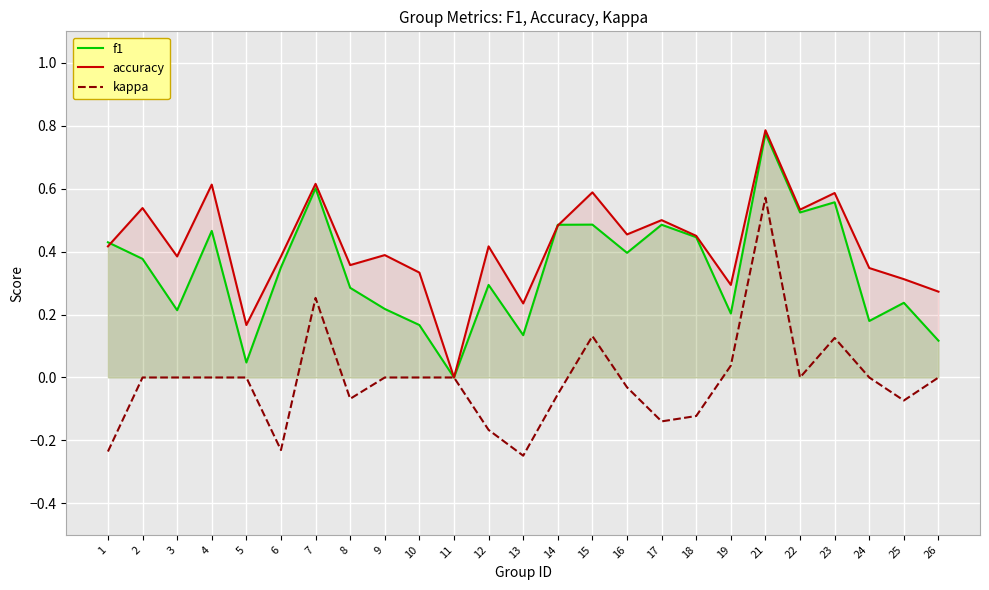

True or false: f1 and kappa intersect in this chart.

False